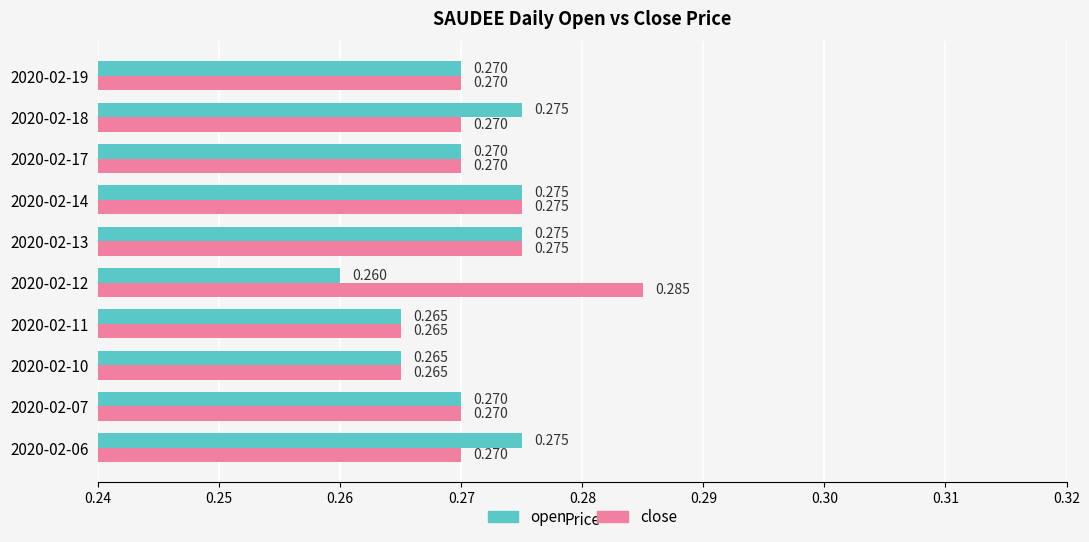

Count the open values in the range 0 to 1.

10